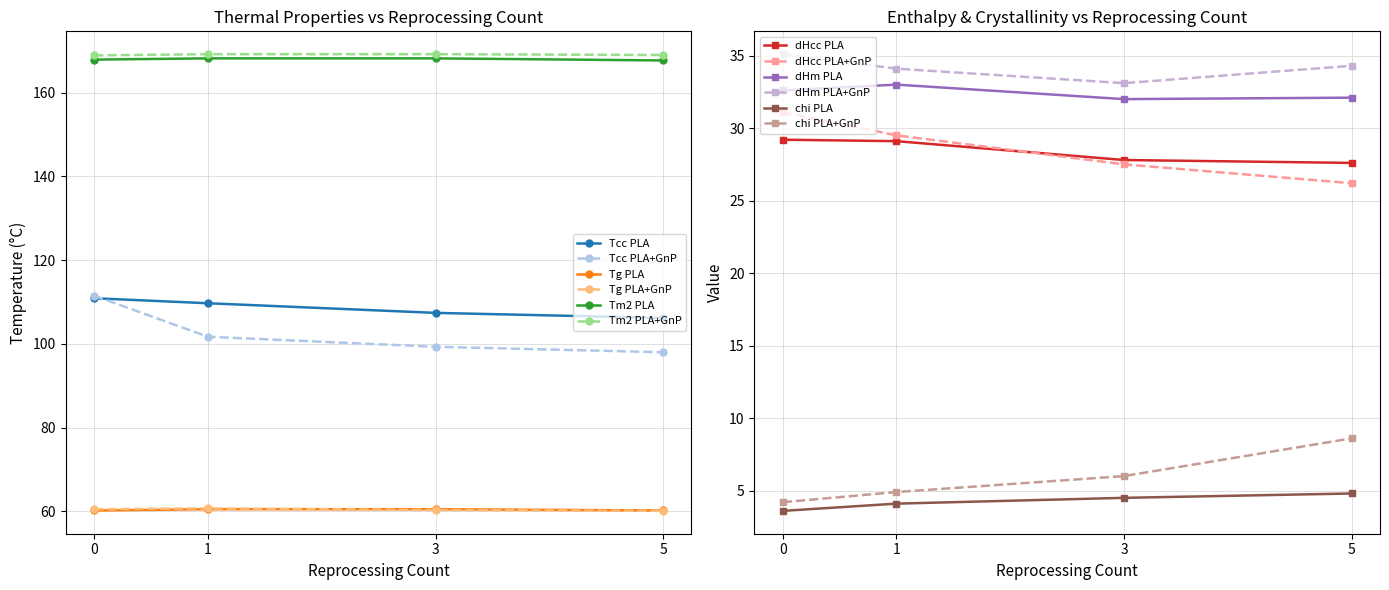

True or false: Tm2 PLA+GnP has a value of 169.2 at 3.

True